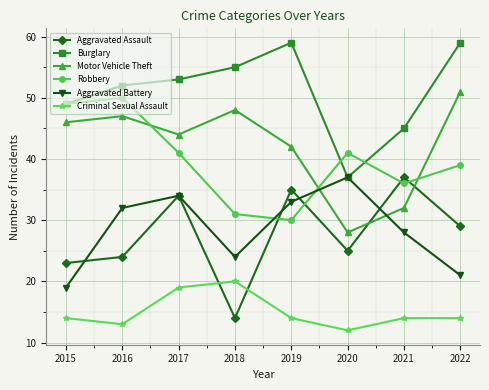

What is the total value across all series at 2016?

218